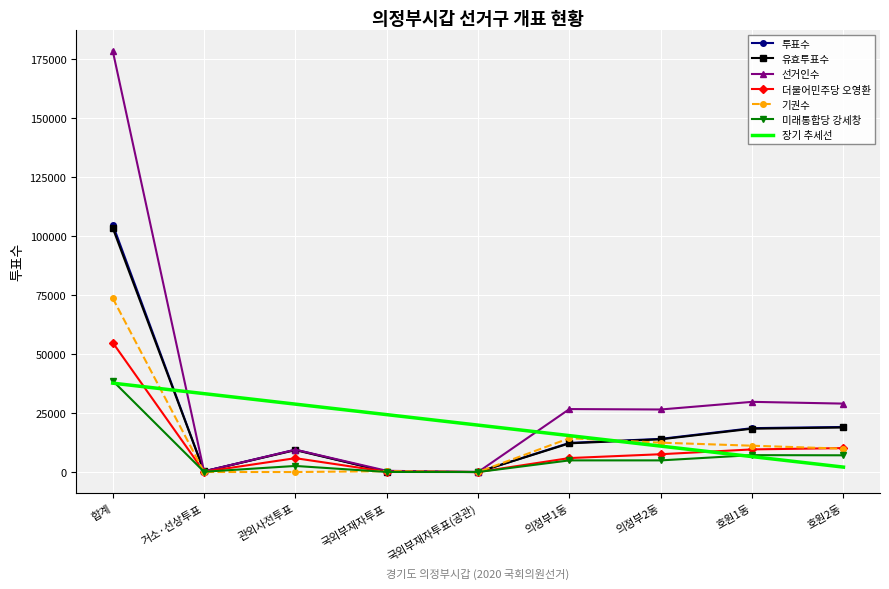

What is the sum of the 기권수 values at 국외부재자투표(공관) and 호원1동?

11130.0